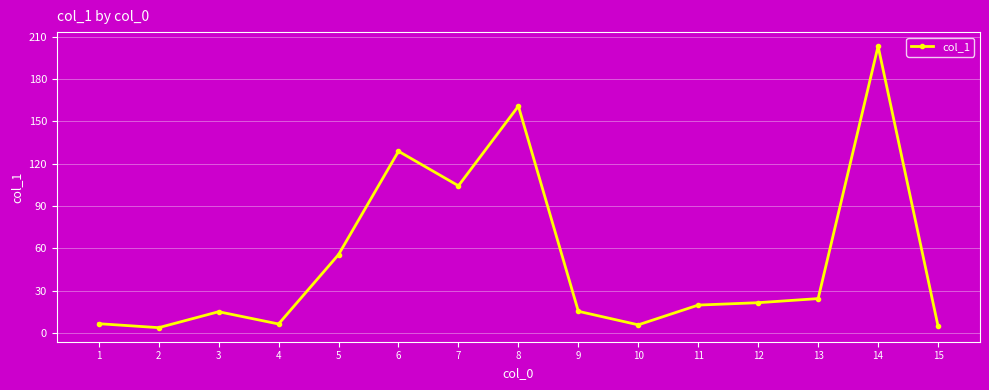

Count the number of data series in this chart.

1